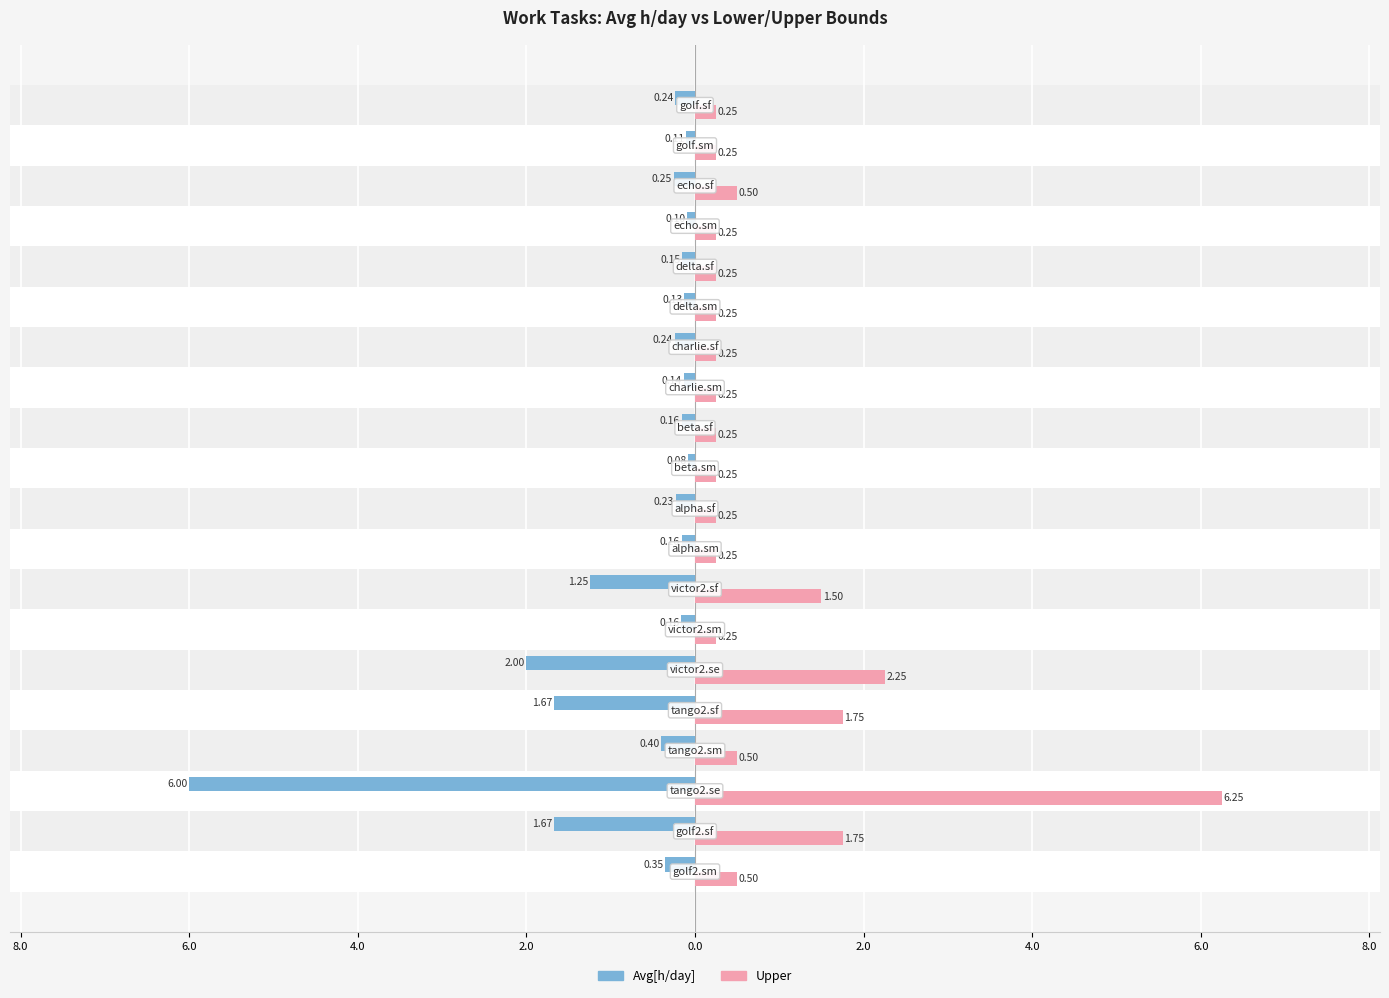

What is the difference between the maximum and minimum values in the Avg[h/day] series?

5.9